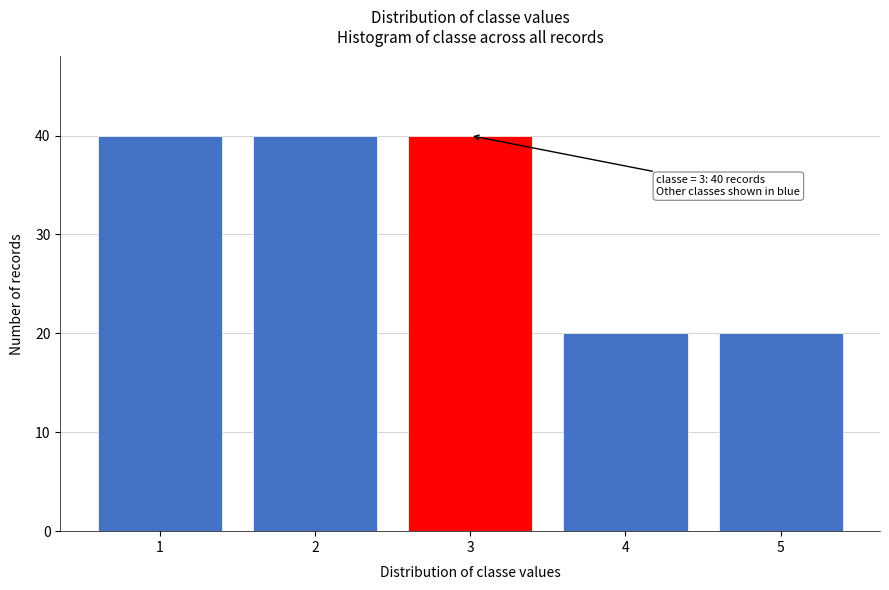

Reading left to right, list all the values displayed in this chart.

40	40	40	20	20